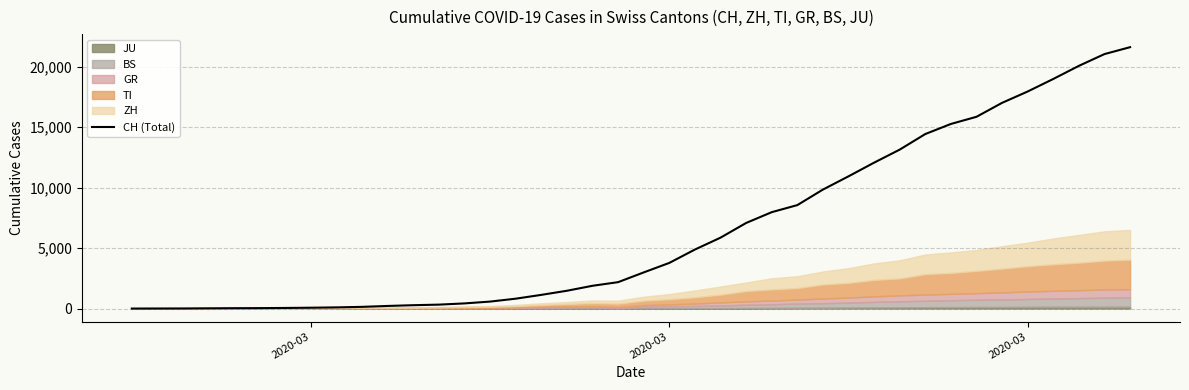

What is the label of the 1st point from the left?

2020-03